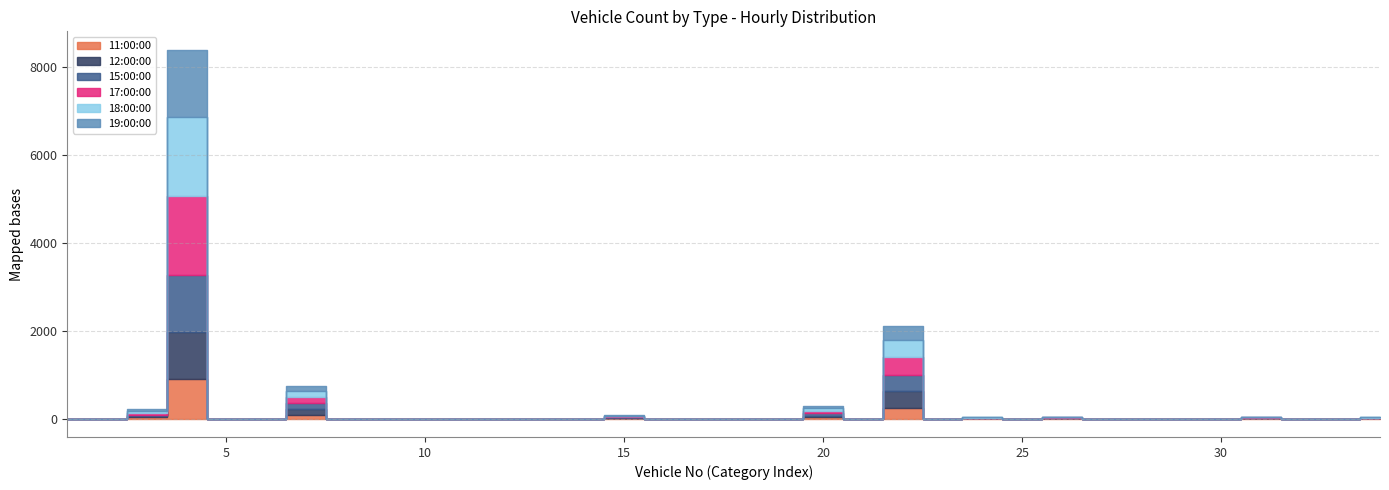

Which has a higher value, 22 or 2?

22